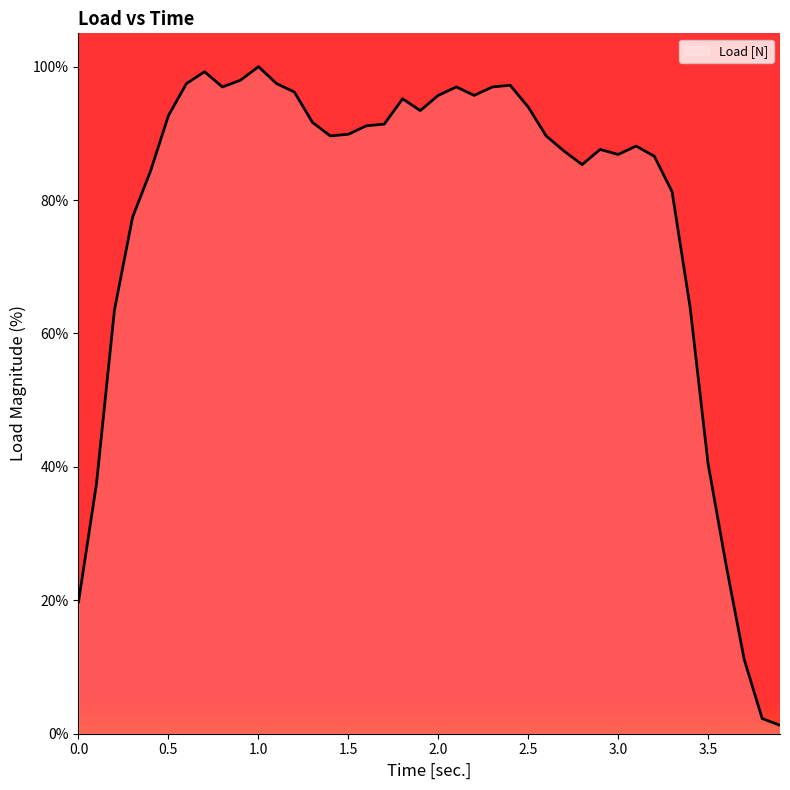

What is the difference between the maximum and minimum values?

98.7